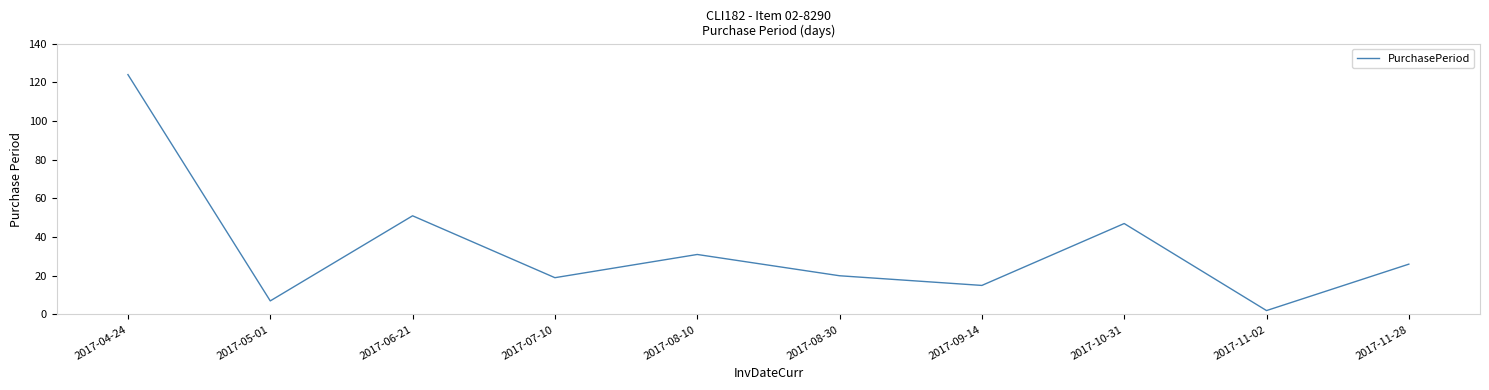

Does the chart have visible grid lines?

No